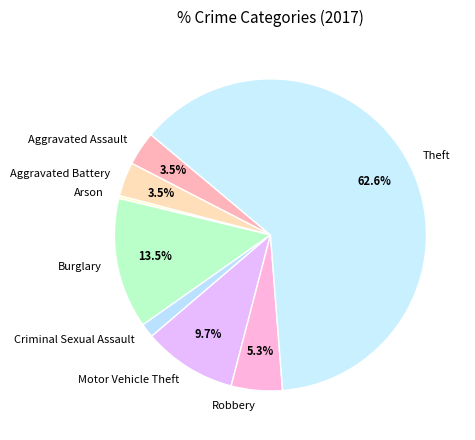

What is the largest slice in the pie chart?

Theft